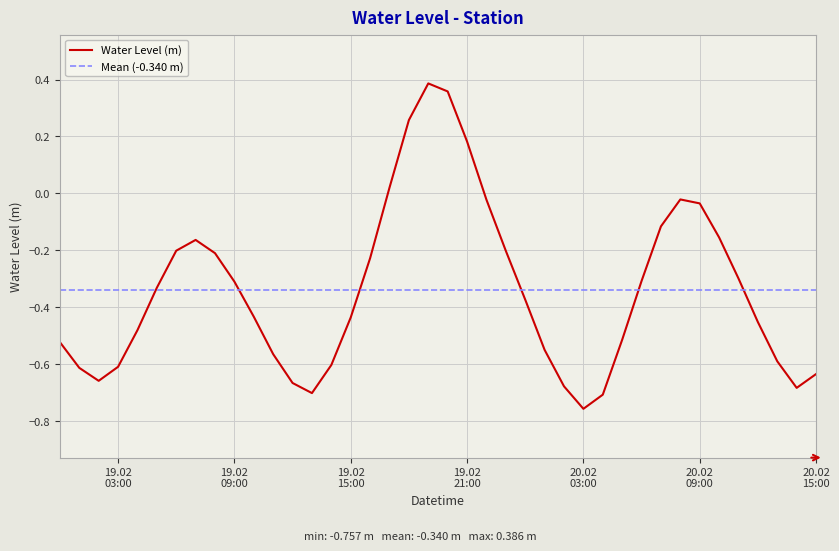

True or false: the data shows -0.2 at 2024-02-20 05:00:00.

False